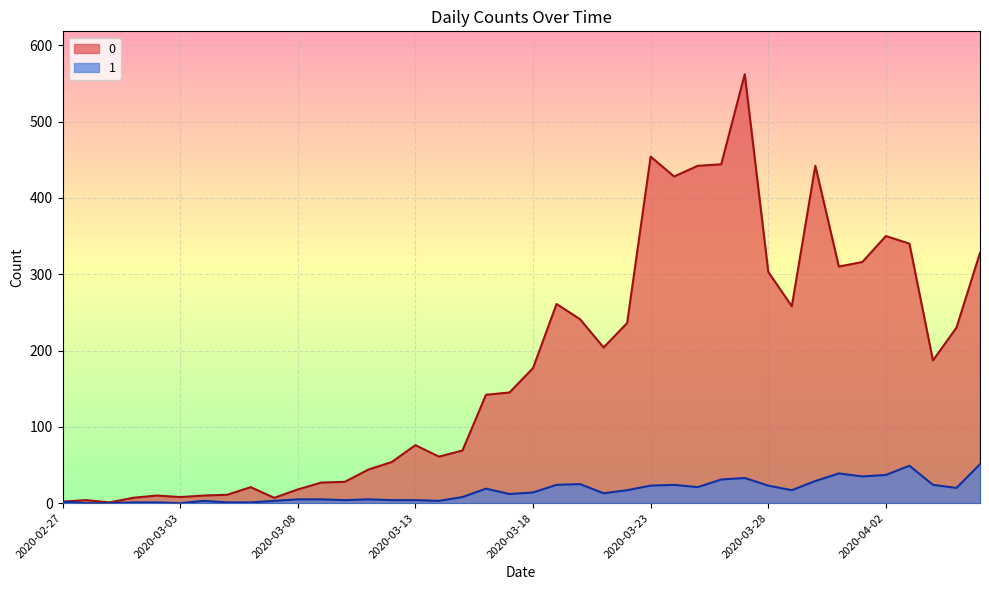

What is the difference between the maximum and minimum values in the 0 series?

561